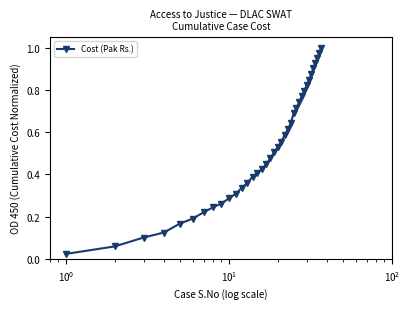

What is the sum of all values?

19.3